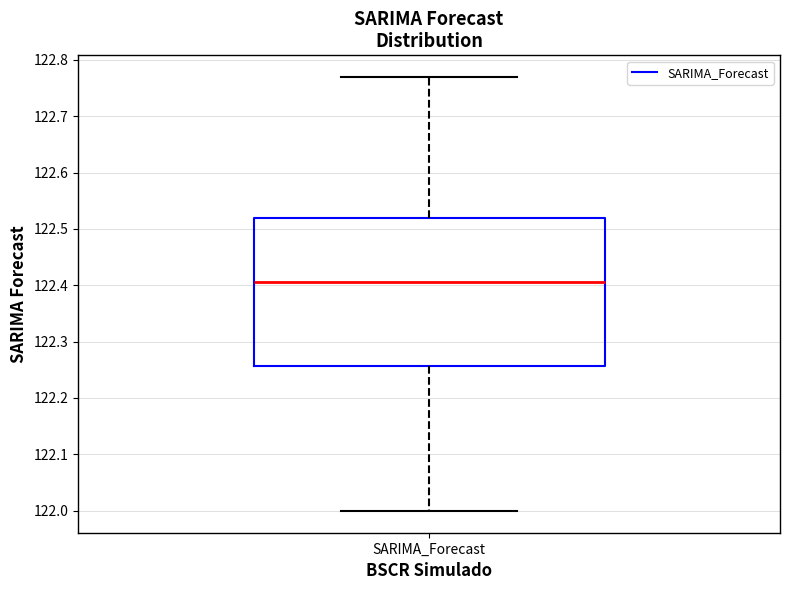

Transcribe this box plot: give where the median line is, the range the box spans, and where the two whiskers end, as read against the y-axis. The values are not printed on the chart, so give them approximately, as read against the axis.

median 122.41, box 122.26 to 122.52, whiskers 122.00 to 122.77